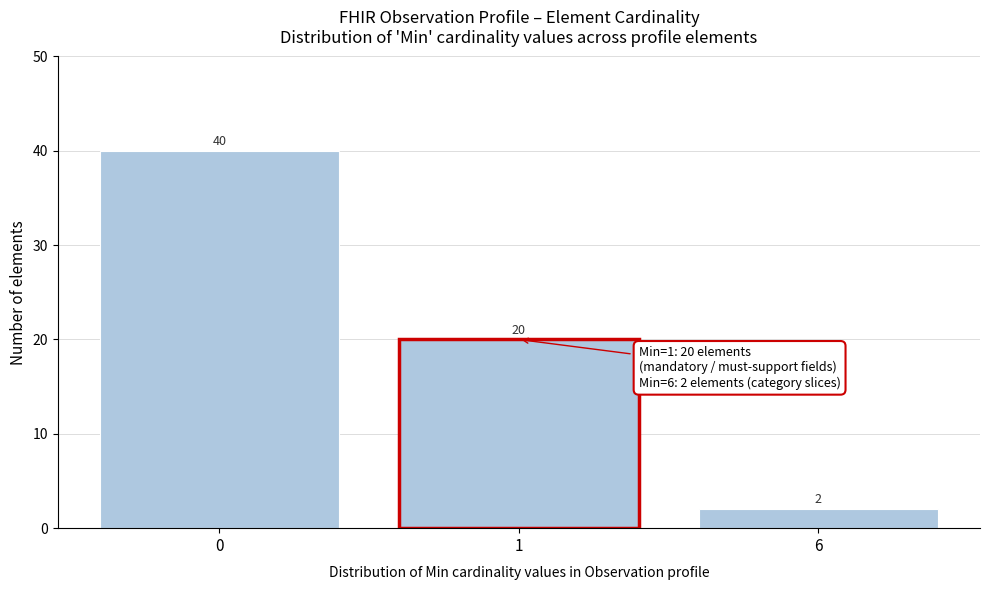

Reading left to right, list all the values displayed in this chart.

40	20	2